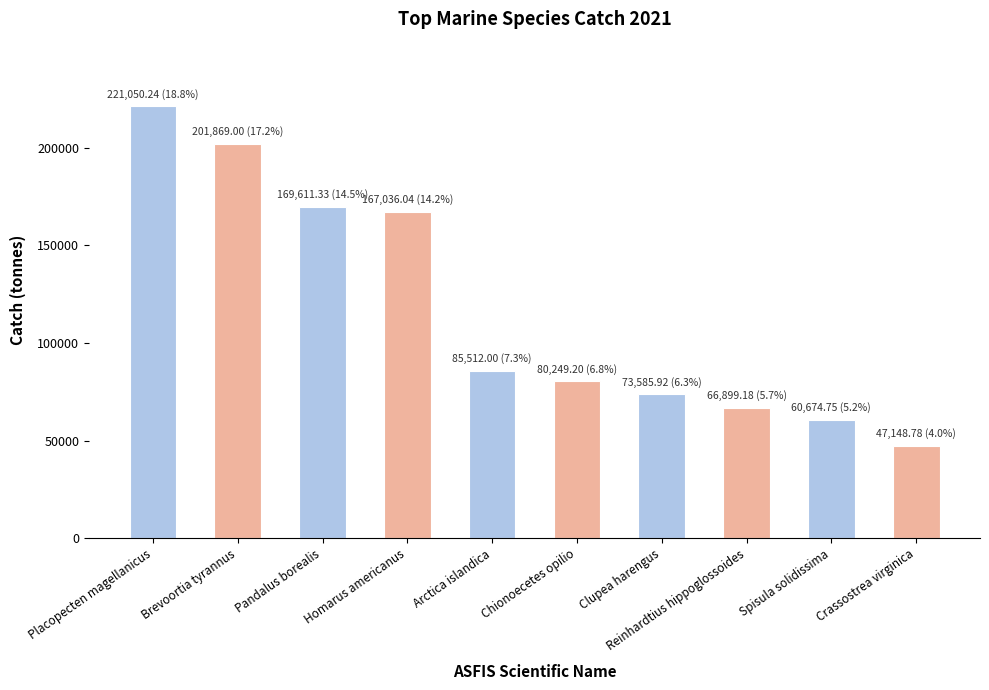

How many data points are less than 85512?

5